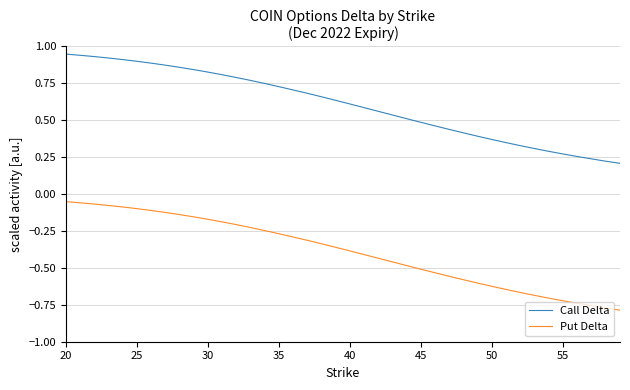

List the series in order of their peak value, highest first.

Call Delta, Put Delta